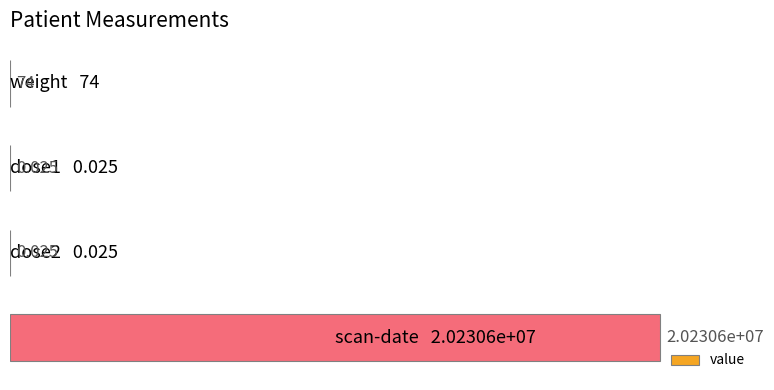

How many distinct data groups are displayed?

1